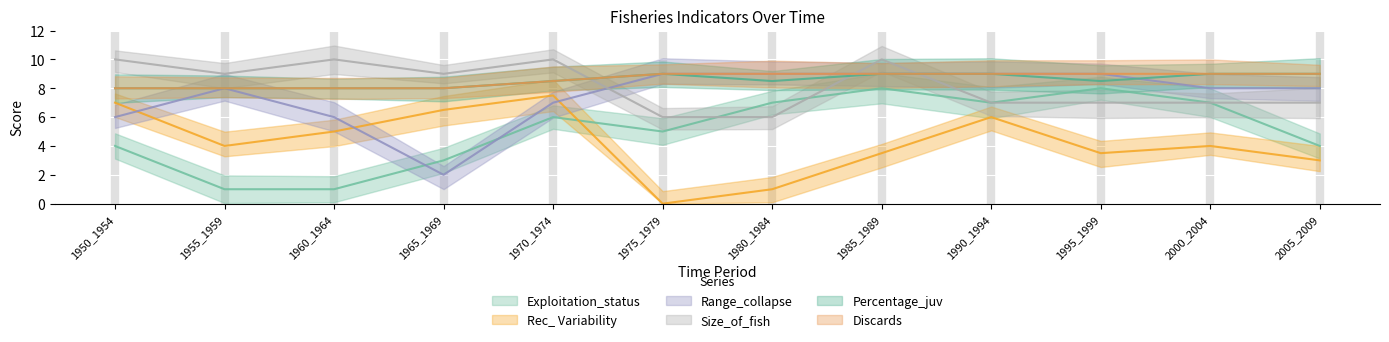

Rank the series by their maximum value, from highest to lowest.

Size_of_fish, Range_collapse, Percentage_juv, Discards, Exploitation_status, Rec_ Variability